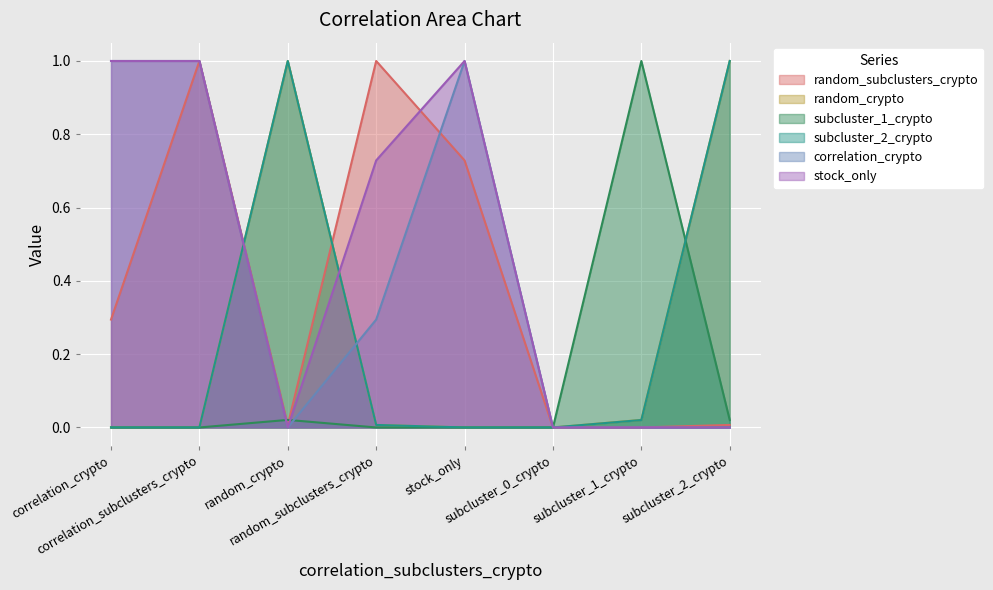

What is the label of the 8th point from the right?

correlation_crypto